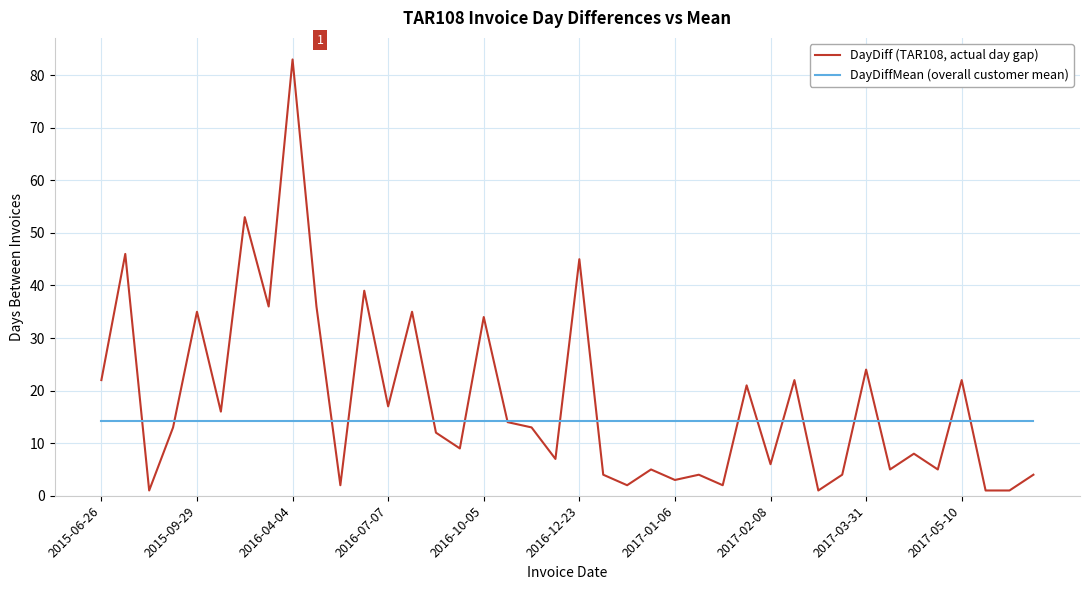

What is the maximum value for DayDiffMean (overall customer mean)?

14.3